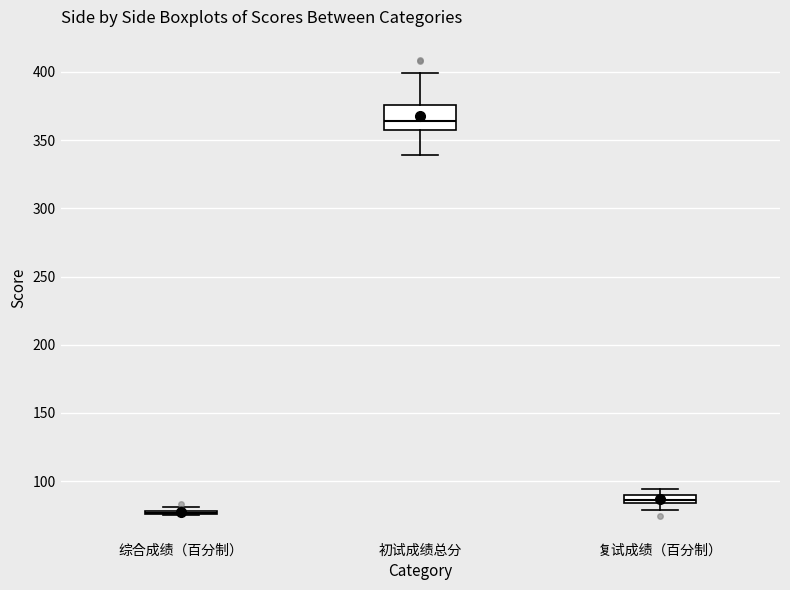

Which box is the tallest, from its lower edge to its upper edge?

初试成绩总分